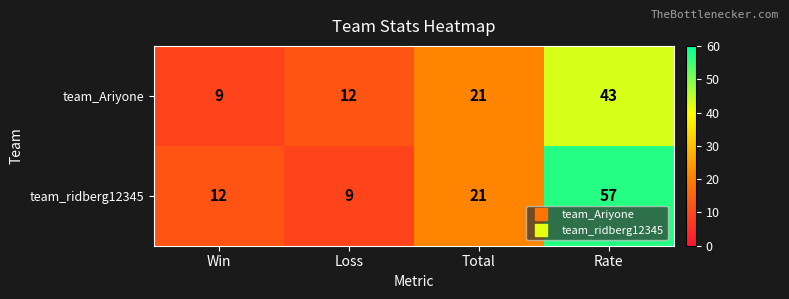

Is it true that team_Ariyone equals 21 at Total?

True